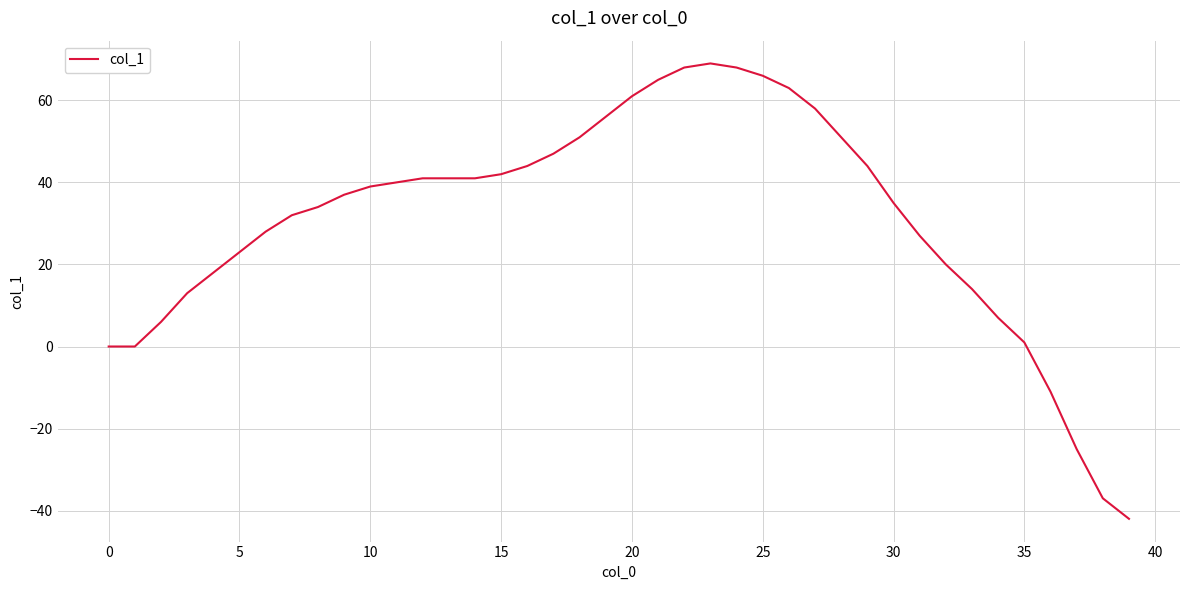

What is the smallest value displayed?

-42